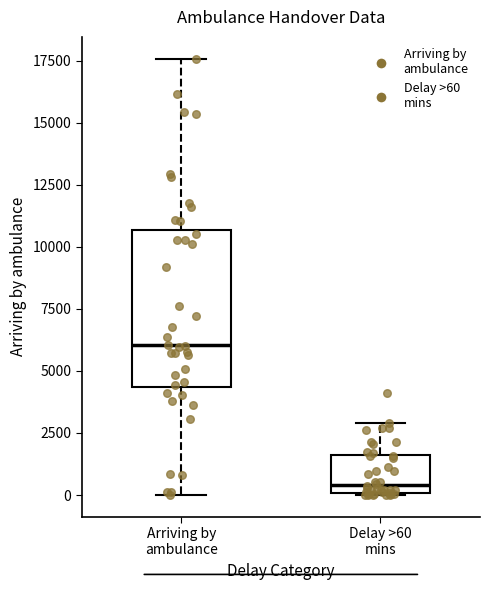

Reading left to right, read every box against the y-axis: the position of its median line, the range the box covers, and the ends of its whiskers. The values are not printed on the chart, so give them approximately, as read against the axis.

Arriving by ambulance: median 6000, box 4500 to 10500, whiskers 0 to 17500
Delay >60 mins: median 500, box 0 to 1500, whiskers 0 to 3000